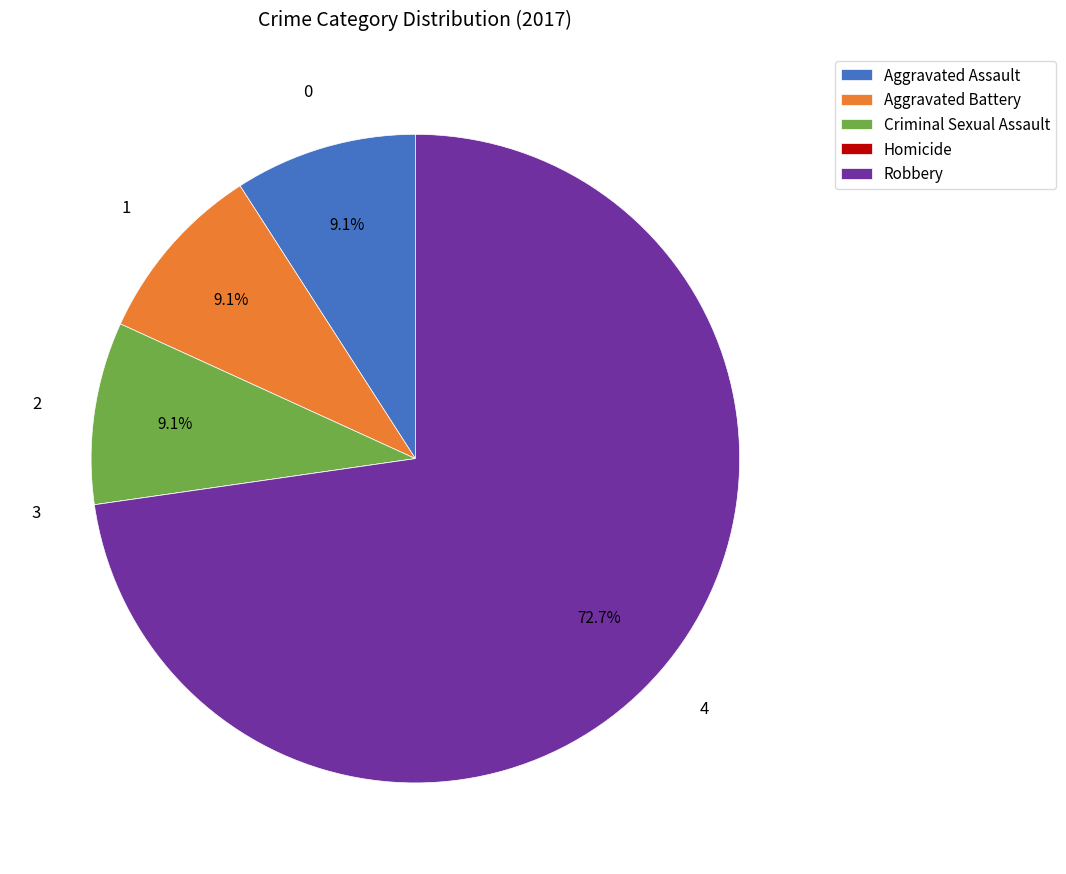

Is the sum of Robbery and Criminal Sexual Assault greater than half?

Yes